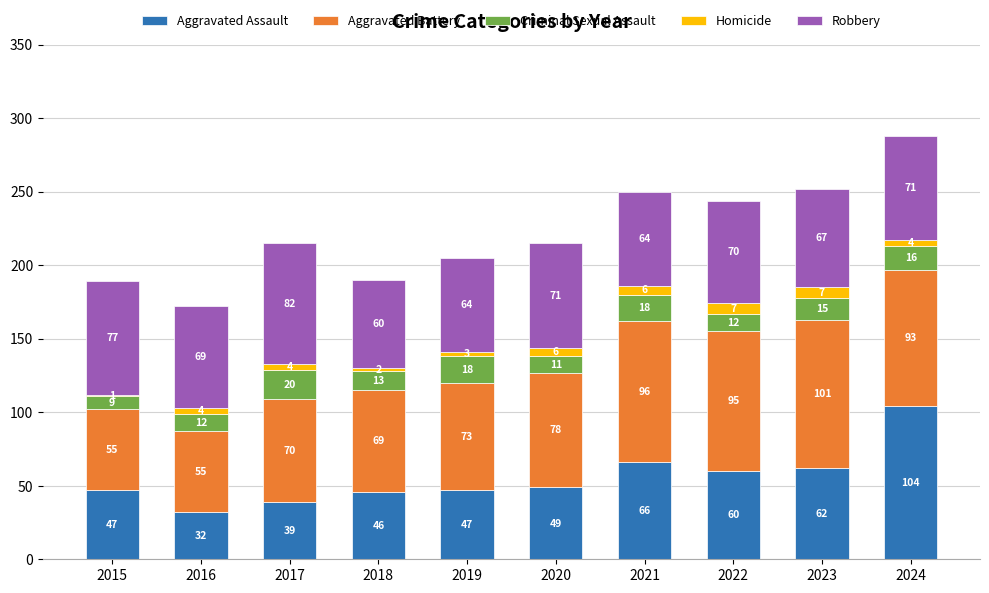

Is it true that Aggravated Assault equals 15 at 2016?

False